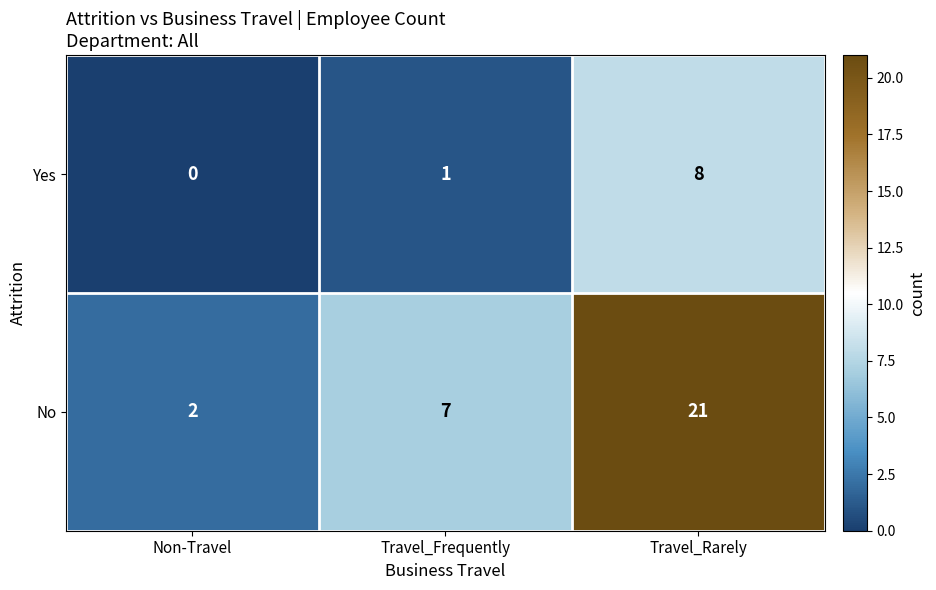

Between Travel_Frequently and Travel_Rarely, which series saw the biggest shift?

No